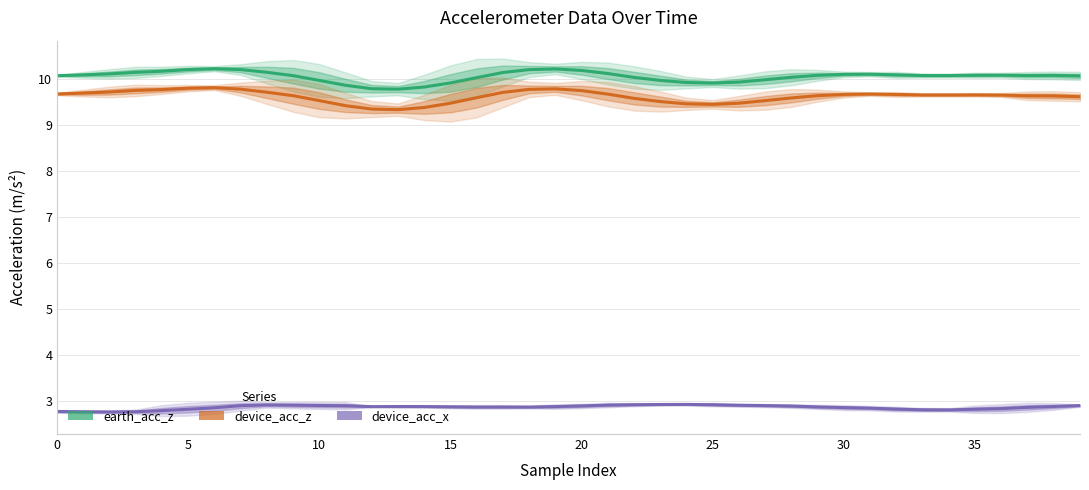

How many interior local valleys does the earth_acc_z series have?

4